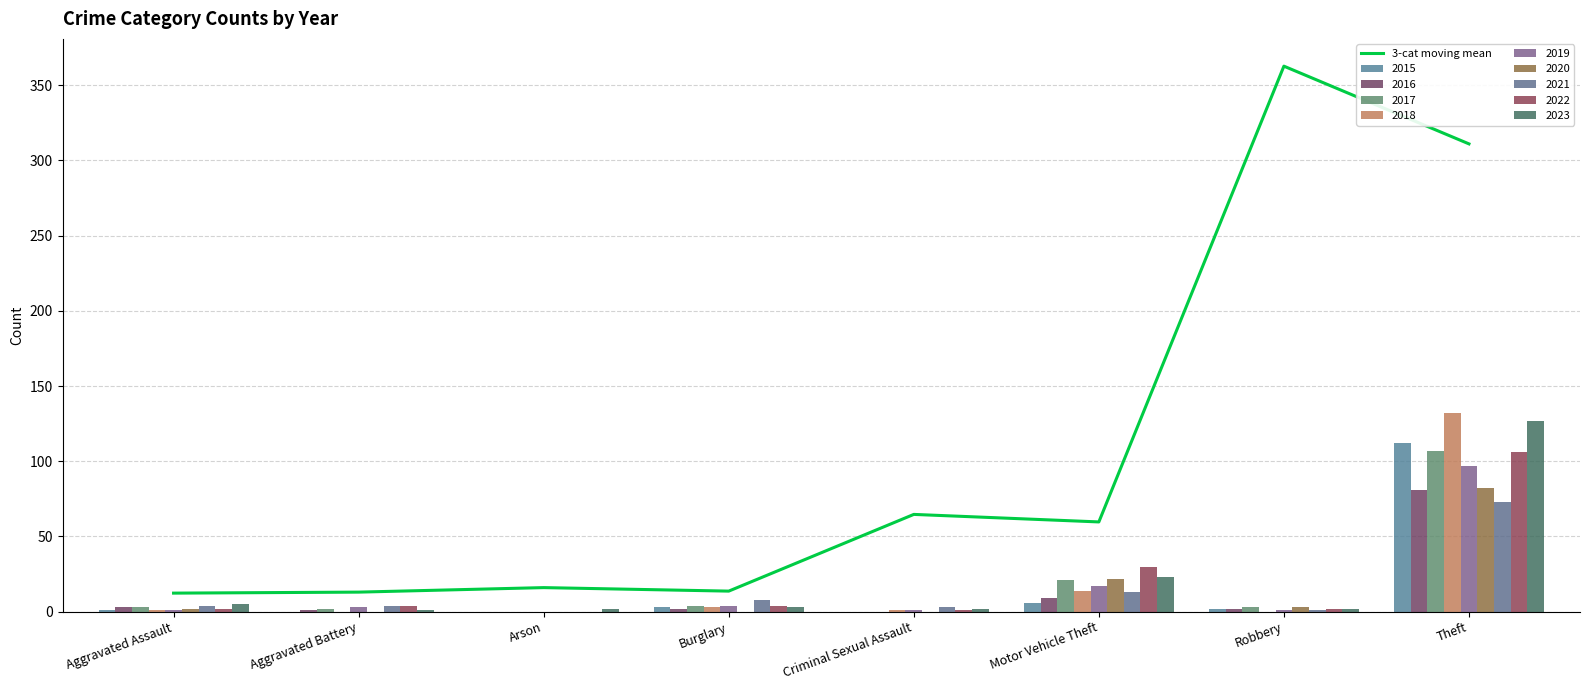

How many values are below 59?

4